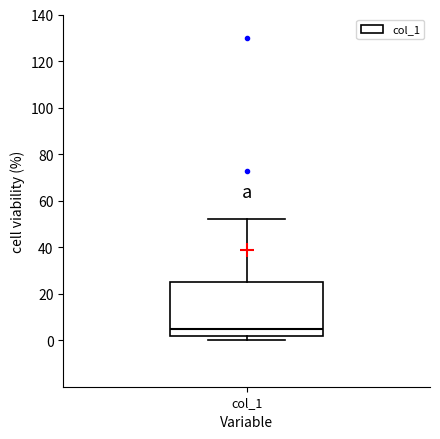

Read this box plot against the y-axis: the position of the median line, the range covered by the box, and the ends of both whiskers. The values are not printed on the chart, so give them approximately, as read against the axis.

median 4, box 2 to 26, whiskers 0 to 52